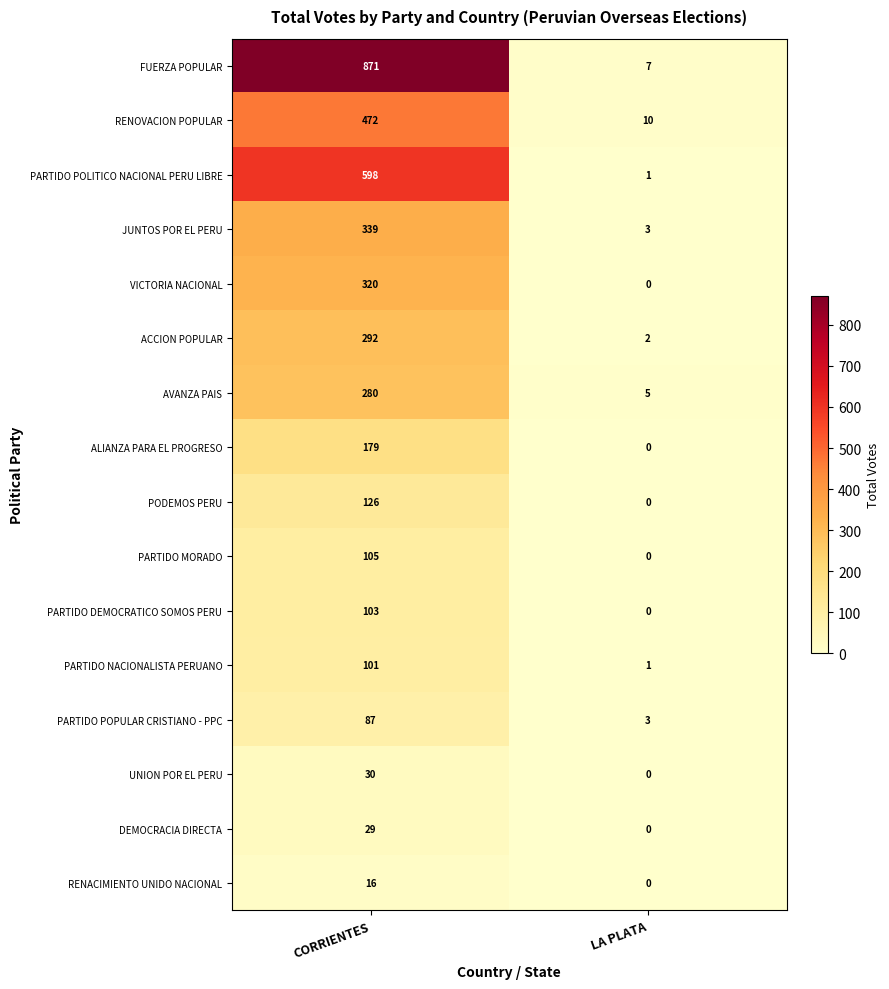

Rank the categories by UNION POR EL PERU value from highest to lowest.

CORRIENTES, LA PLATA